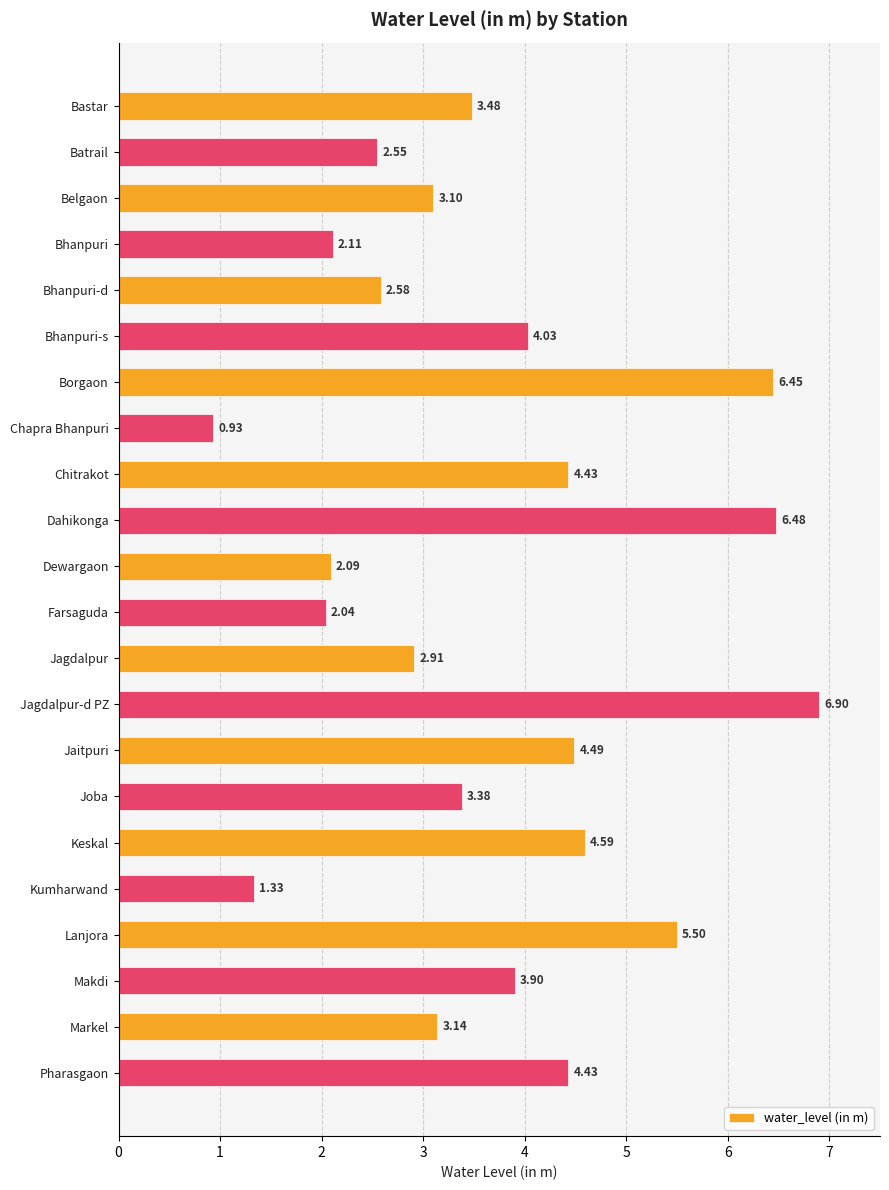

Does the chart contain any negative values?

No